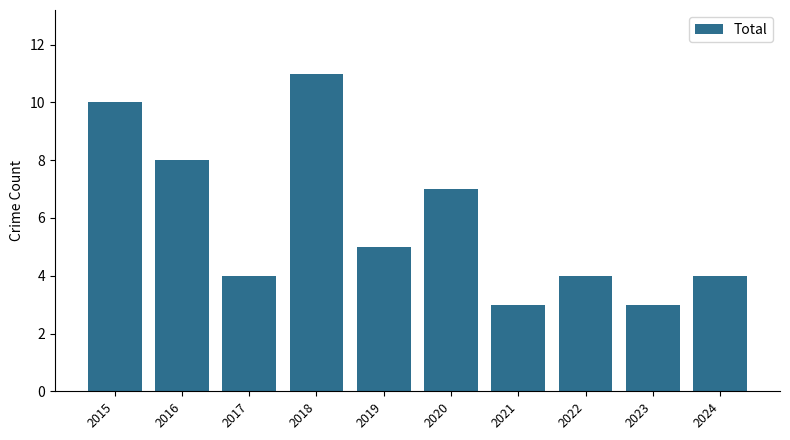

Count the number of categories in the chart.

10